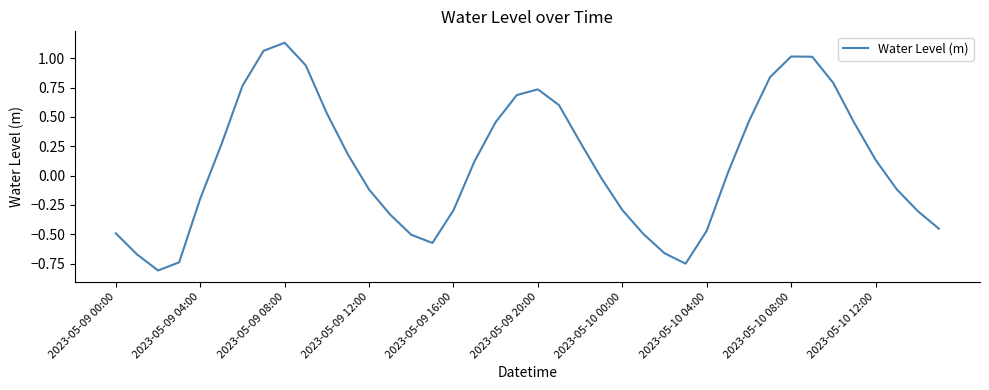

How many values are below 0?

19